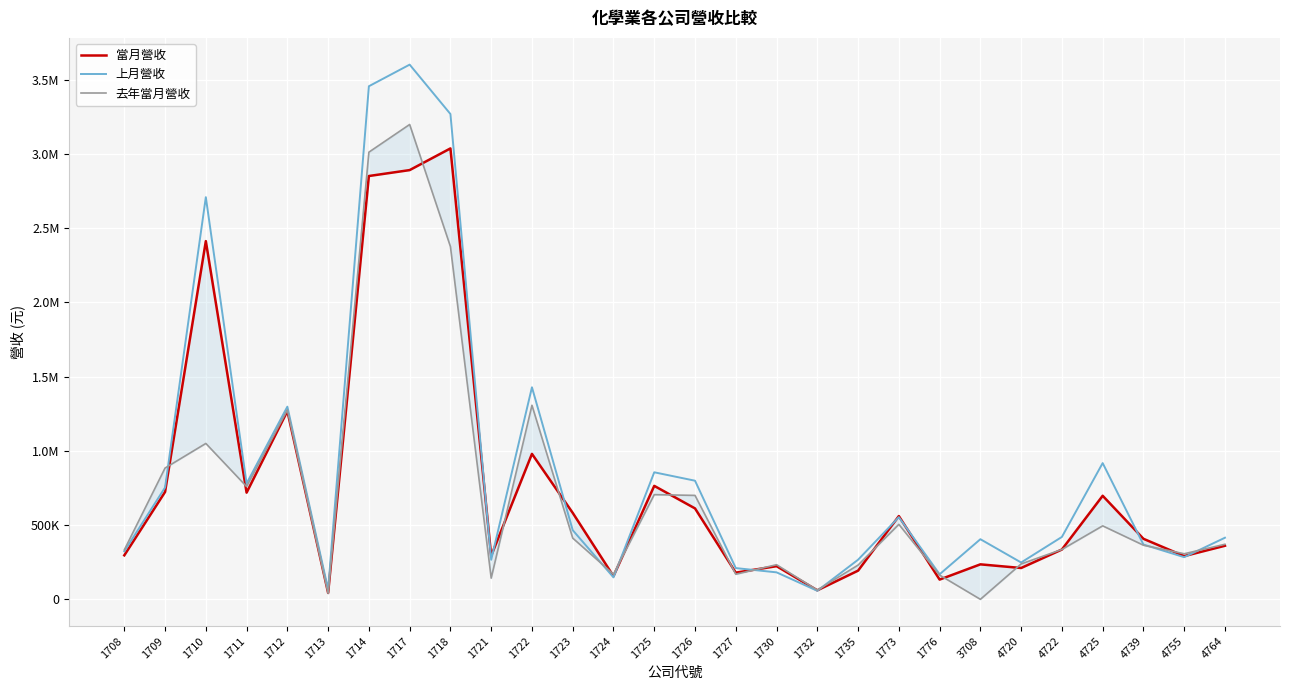

After their last crossing, which series has the higher values: 上月營收 or 去年當月營收?

上月營收